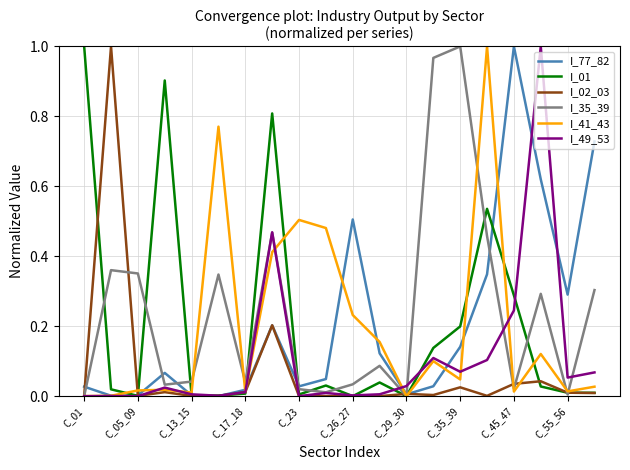

Reading left to right, extract all data points from this chart.

I_77_82: 0.0	0.0	0.0	0.1	0.0	0.0	0.0	0.2	0.0	0.0	0.5	0.1	0.0	0.0	0.1	0.3	1.0	0.6	0.3	0.7
I_01: 1.0	0.0	0.0	0.9	0.0	0.0	0.0	0.8	0.0	0.0	0.0	0.0	0.0	0.1	0.2	0.5	0.3	0.0	0.0	0.0
I_02_03: 0.0	1.0	0.0	0.0	0.0	0.0	0.0	0.2	0.0	0.0	0.0	0.0	0.0	0.0	0.0	0.0	0.0	0.0	0.0	0.0
I_35_39: 0.0	0.4	0.4	0.0	0.0	0.3	0.0	0.5	0.0	0.0	0.0	0.1	0.0	1.0	1.0	0.5	0.0	0.3	0.0	0.3
I_41_43: 0.0	0.0	0.0	0.0	0.0	0.8	0.0	0.4	0.5	0.5	0.2	0.2	0.0	0.1	0.0	1.0	0.0	0.1	0.0	0.0
I_49_53: 0.0	0.0	0.0	0.0	0.0	0.0	0.0	0.5	0.0	0.0	0.0	0.0	0.0	0.1	0.1	0.1	0.2	1.0	0.1	0.1